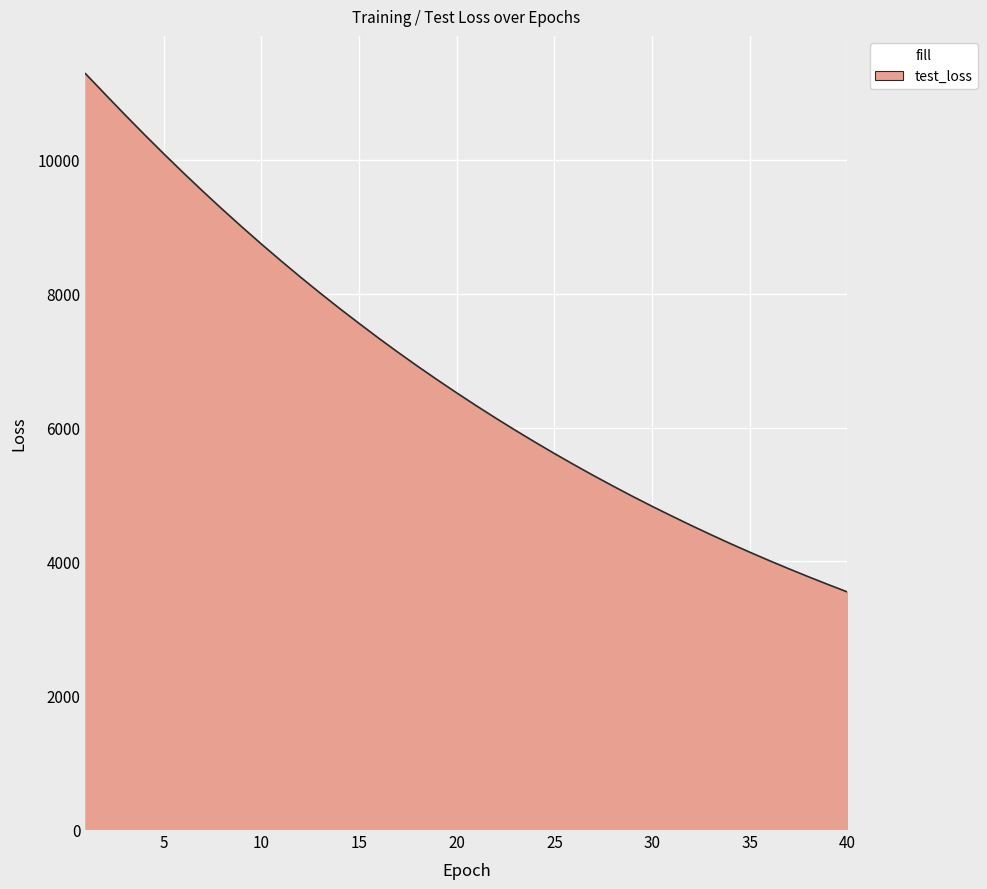

What is the difference between the maximum and minimum values?

7746.2